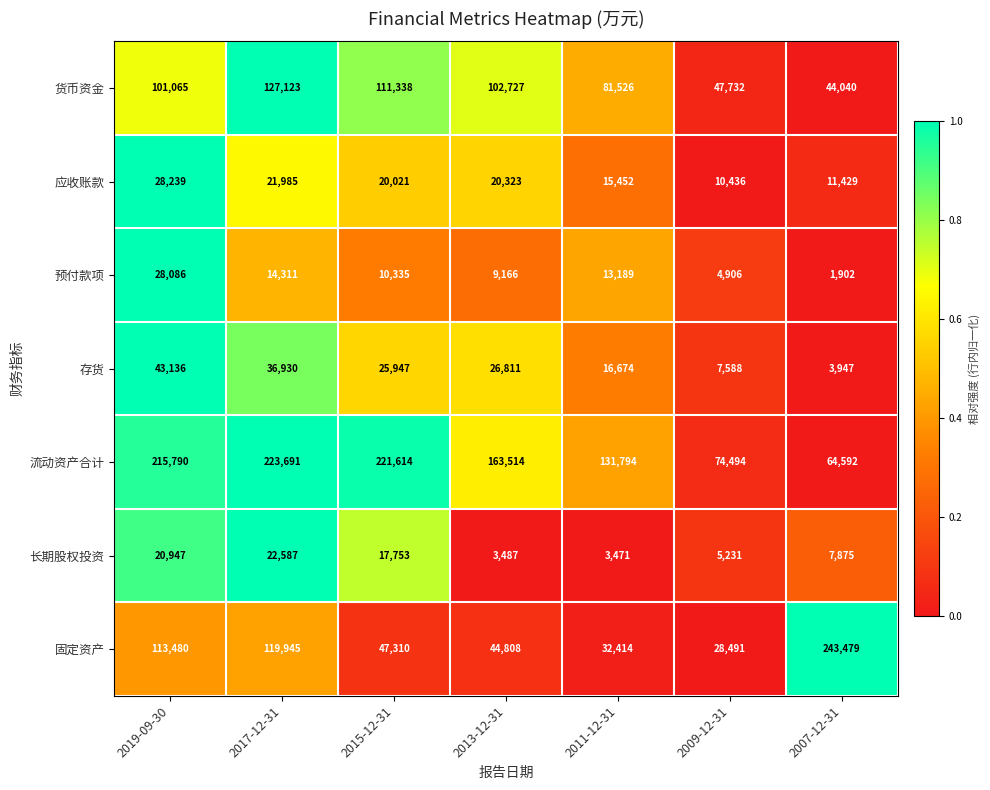

Which label corresponds to the largest value in the chart?

2007-12-31